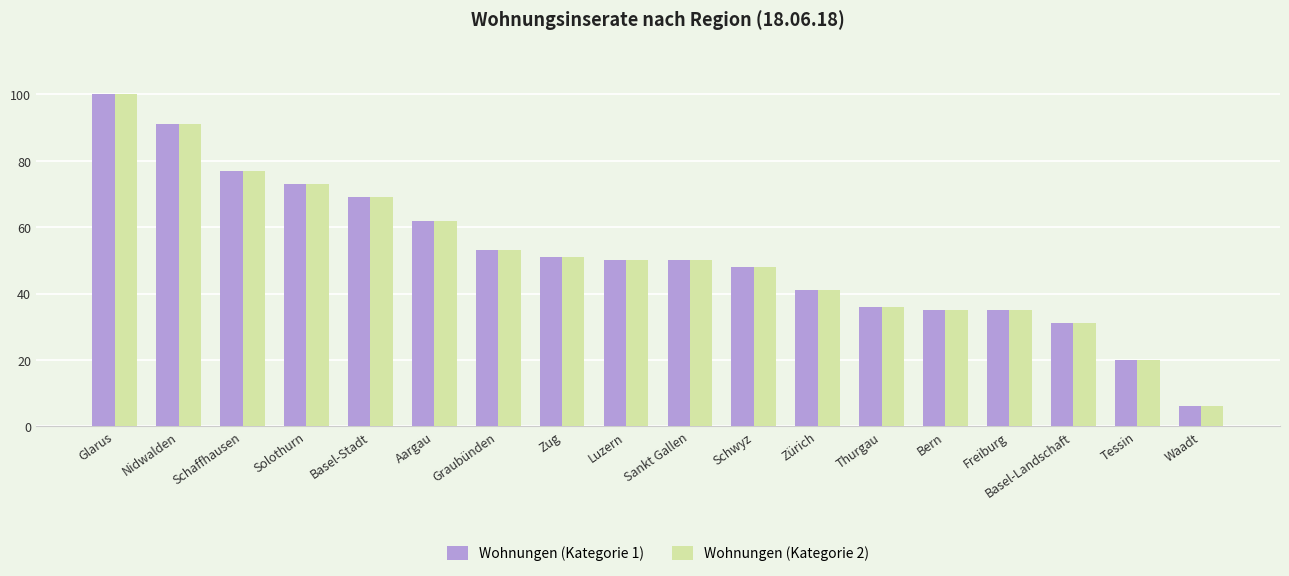

At which category is the sum across all series the highest?

Glarus